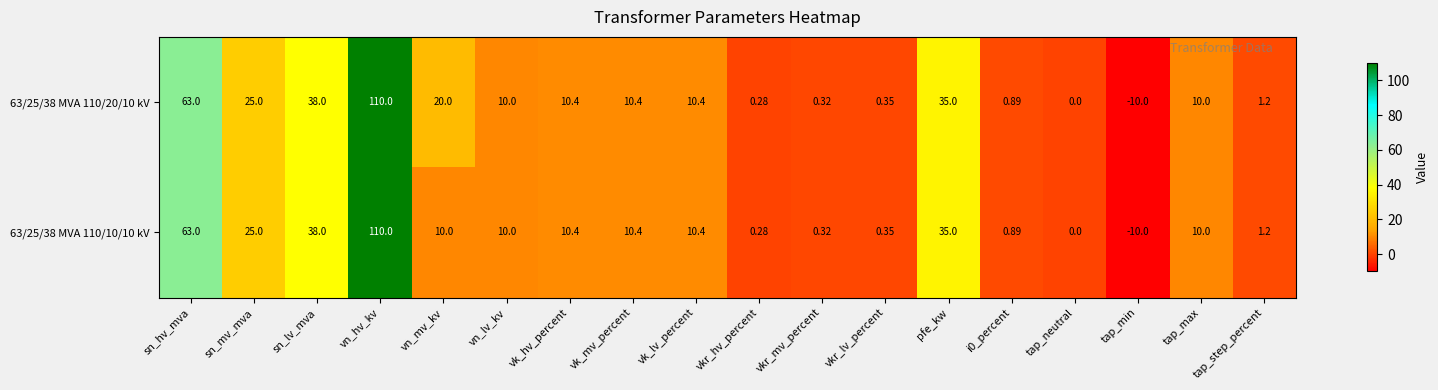

Which label corresponds to the largest value in the chart?

vn_hv_kv